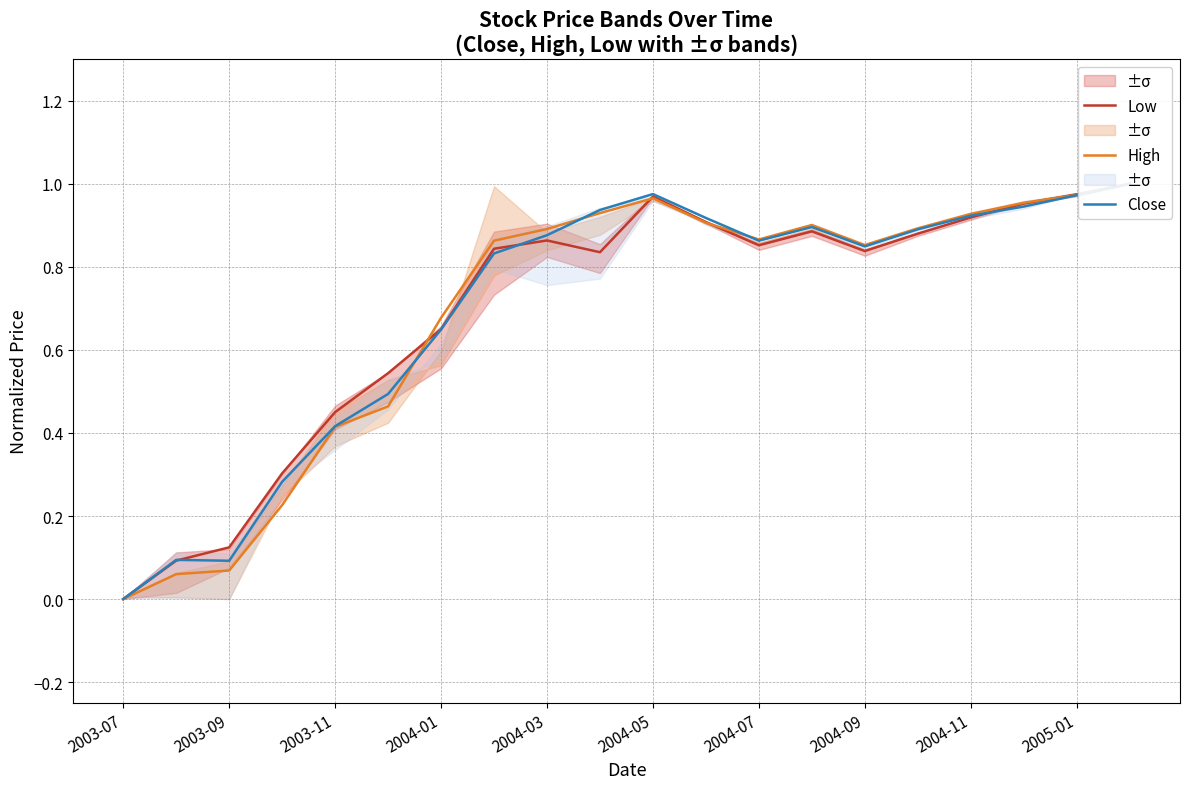

What is the maximum value for Close?

1.0